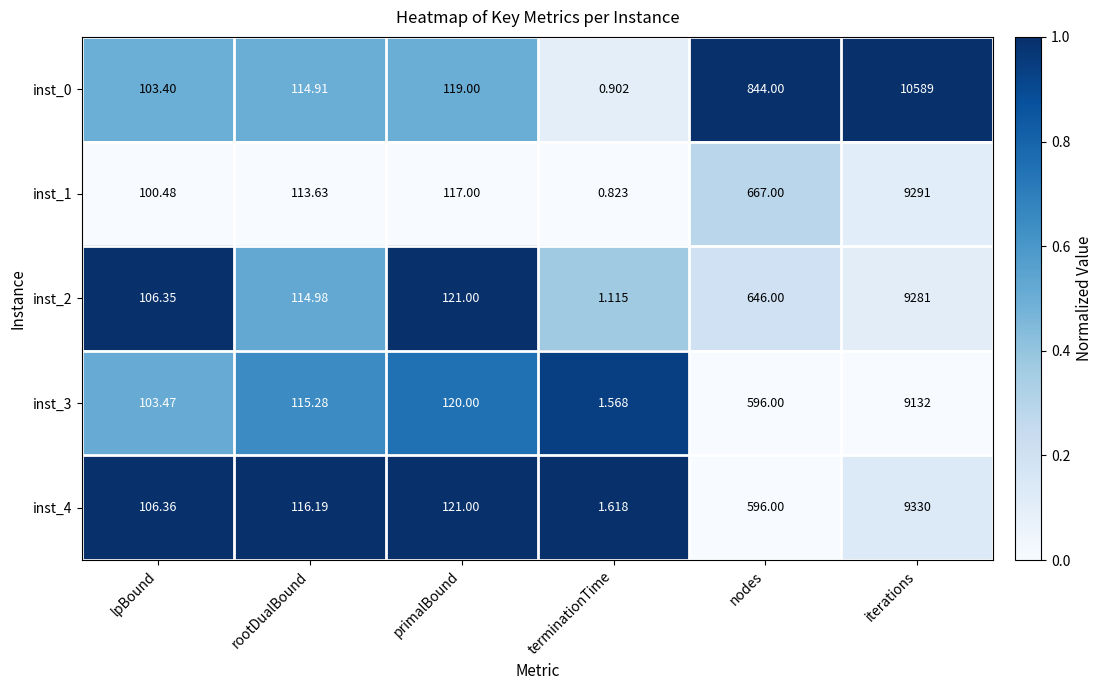

How many categories are shown in the chart?

6